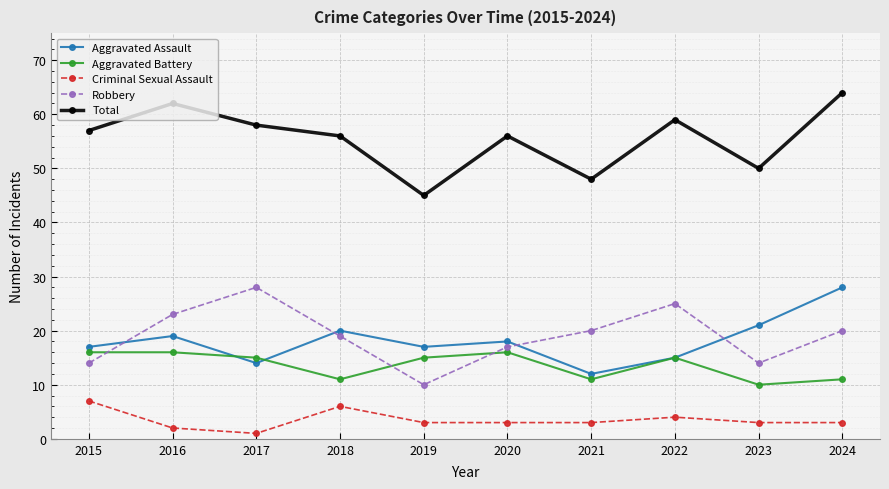

At which category is the sum across all series the highest?

2024